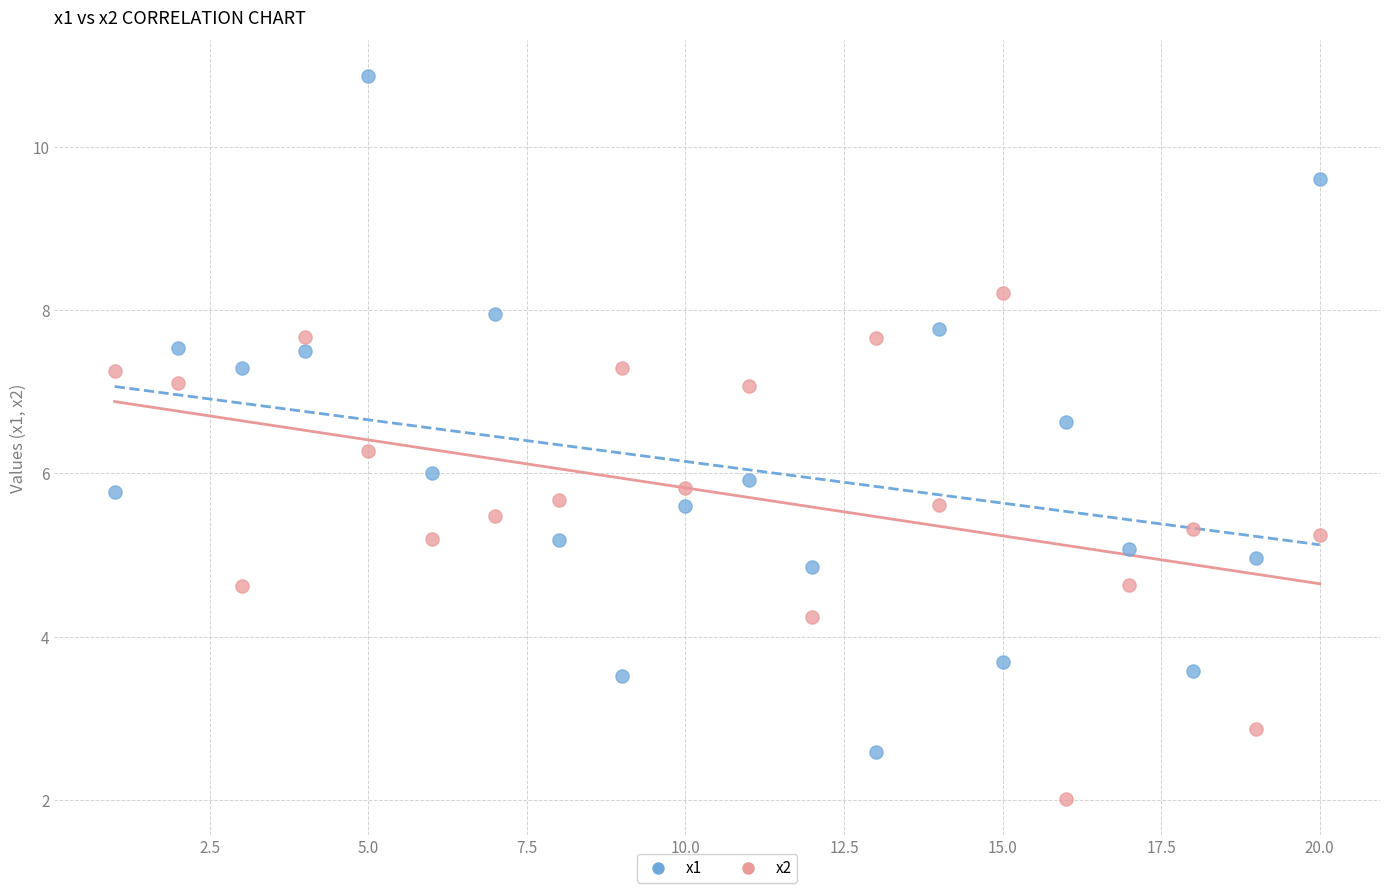

Across all data points, what is the range of X values (max minus min)?

19.0